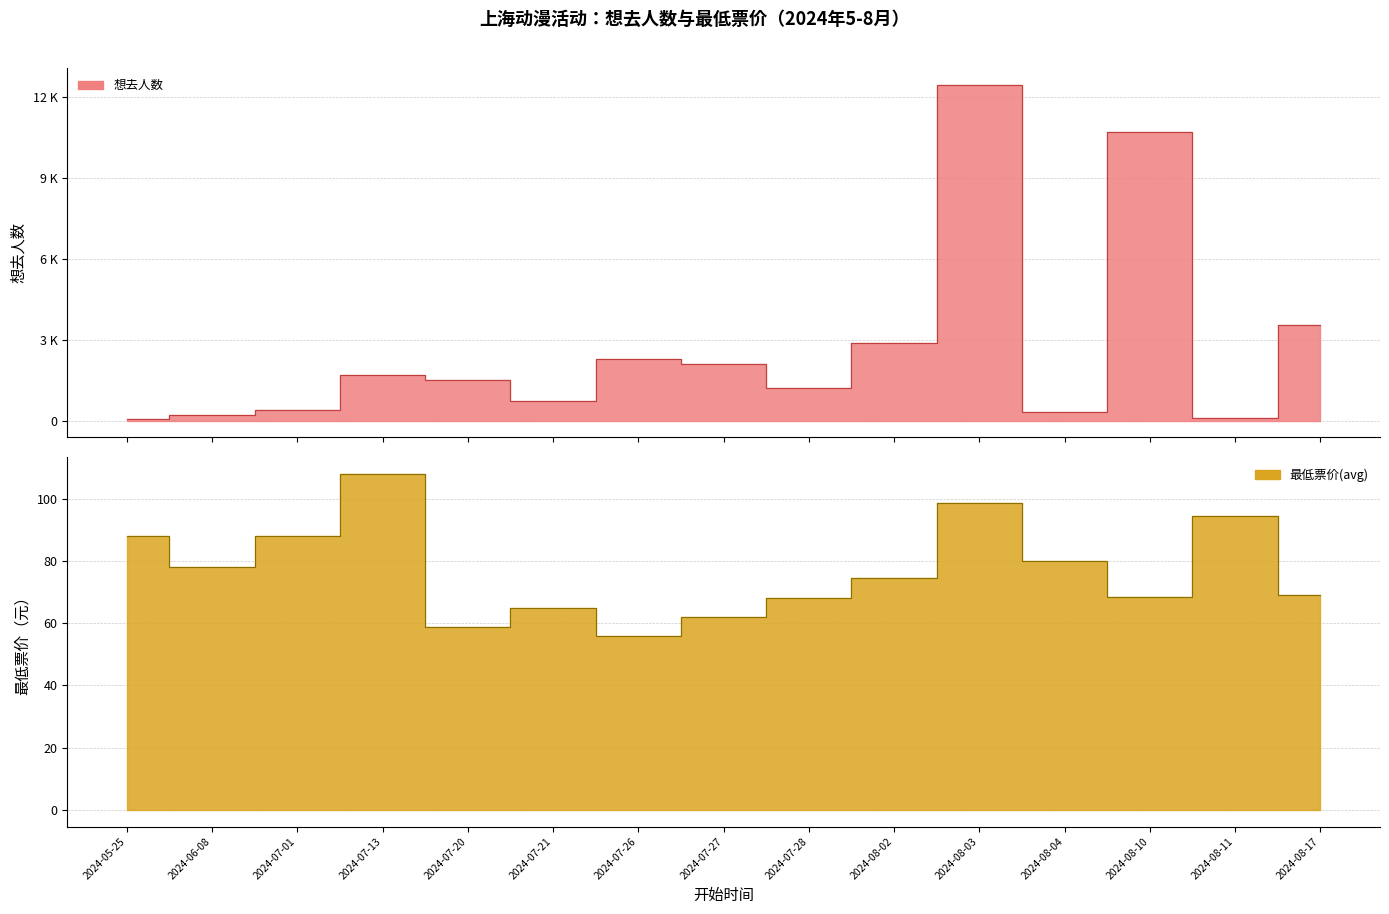

What is the total value across all series at 2024-08-03?

12553.8